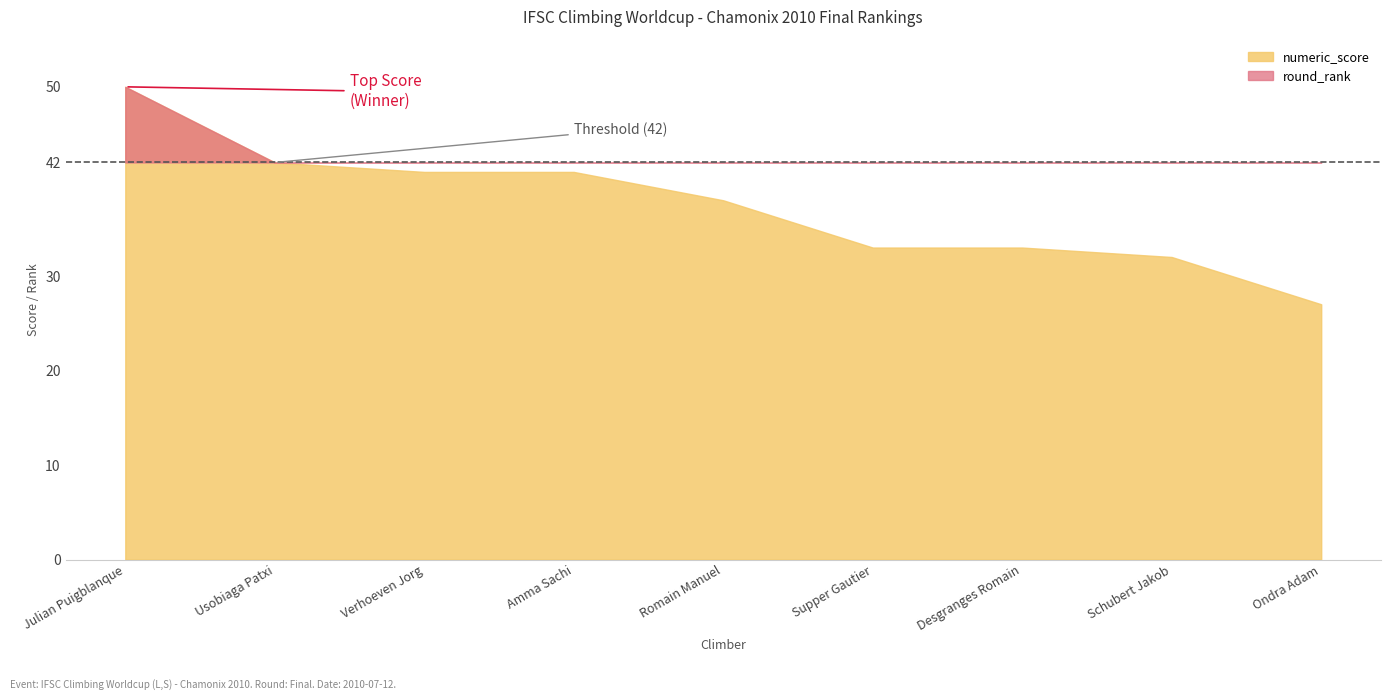

List the labels in order of numeric_score value, largest first.

Julian Puigblanque, Usobiaga Patxi, Verhoeven Jorg, Amma Sachi, Romain Manuel, Supper Gautier, Desgranges Romain, Schubert Jakob, Ondra Adam